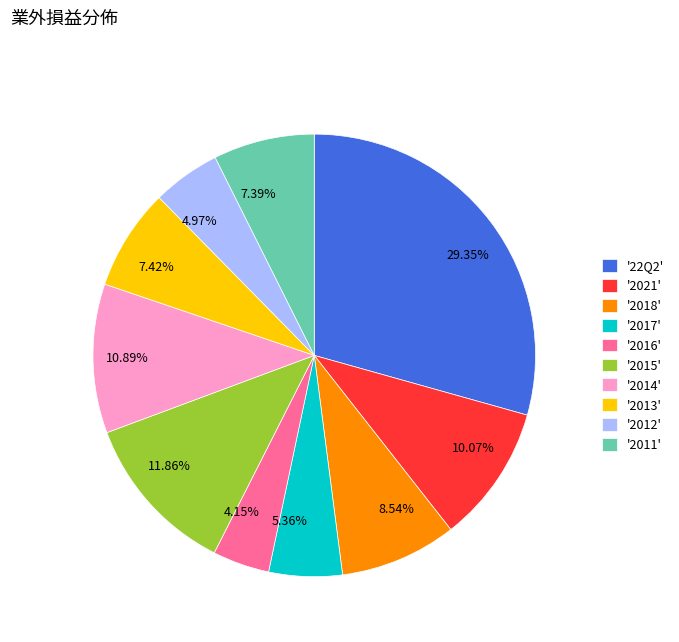

Approximately how many times larger is the value at 10.07% compared to 5.36%?

1.9